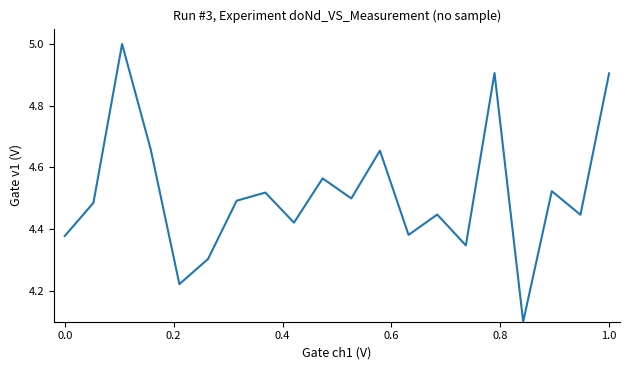

What is the minimum value shown in the chart?

4.1